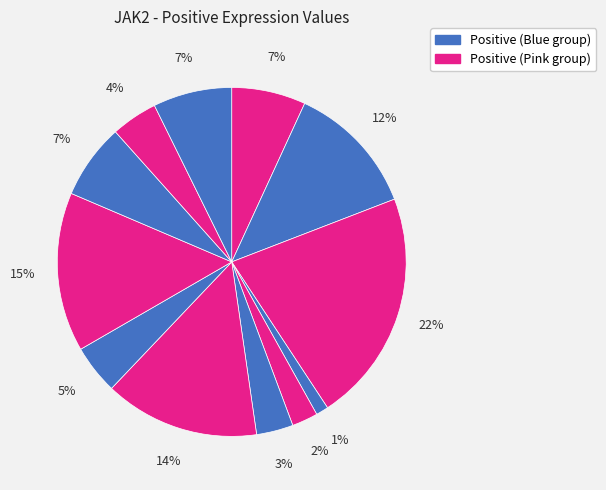

Count the number of slices in the pie.

12